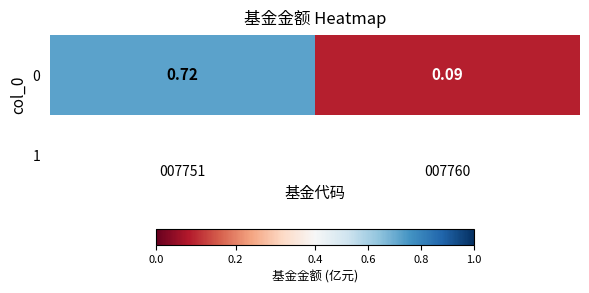

List the labels in order of value, smallest first.

007760, 007751